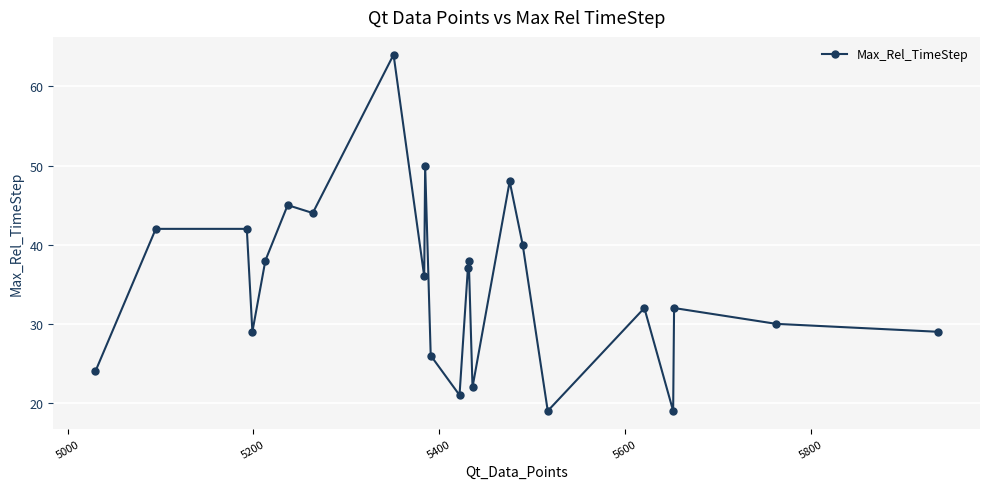

What is the difference between the maximum and minimum values?

45